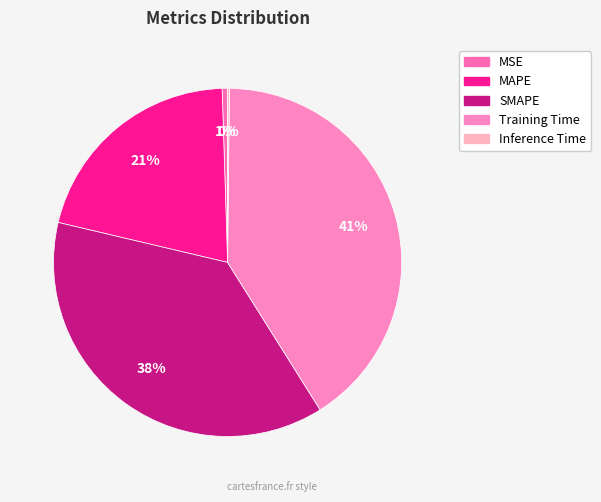

Which has a higher value, MSE or Inference Time?

MSE